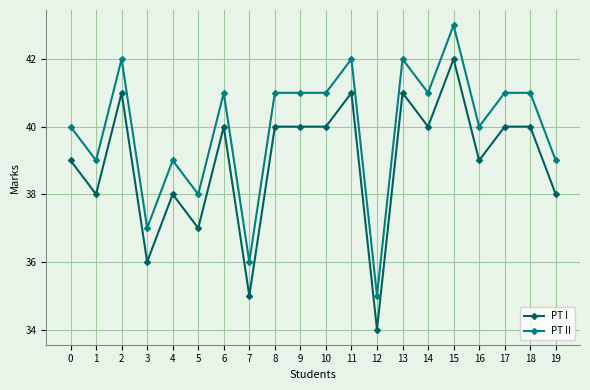

True or false: PT I and PT II intersect in this chart.

False